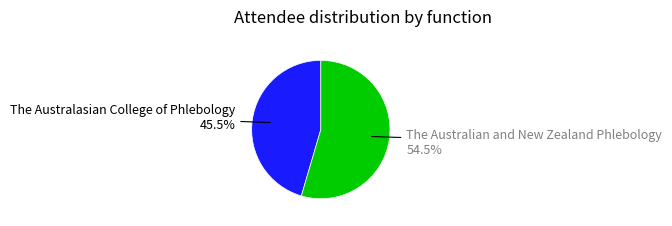

Which slice is the smallest?

The Australasian College of Phlebology